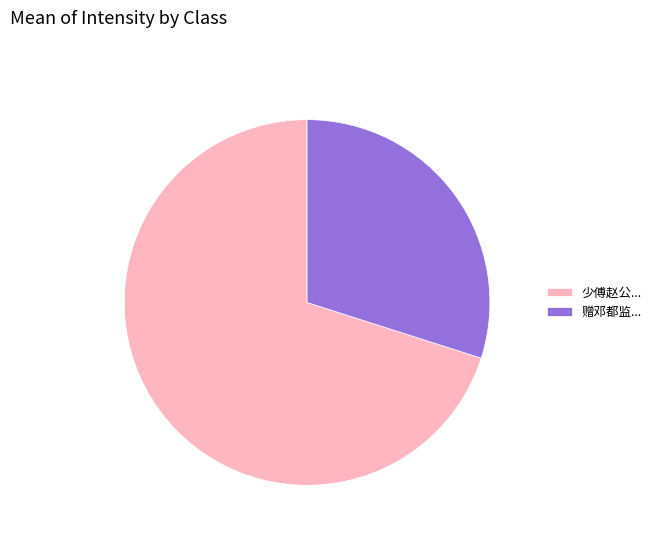

Is there a majority slice in this chart?

Yes